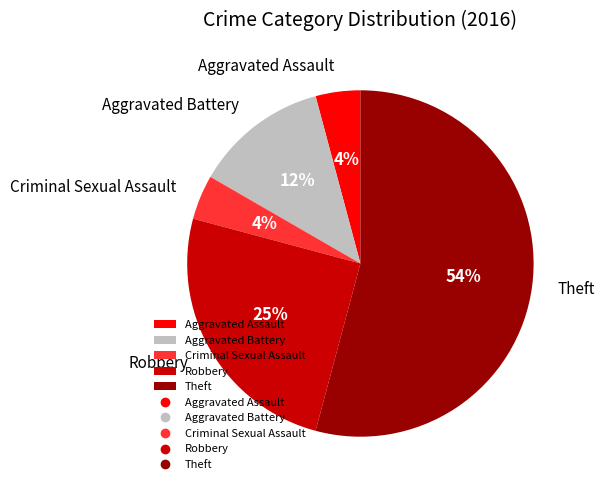

Count the number of slices in the pie.

5